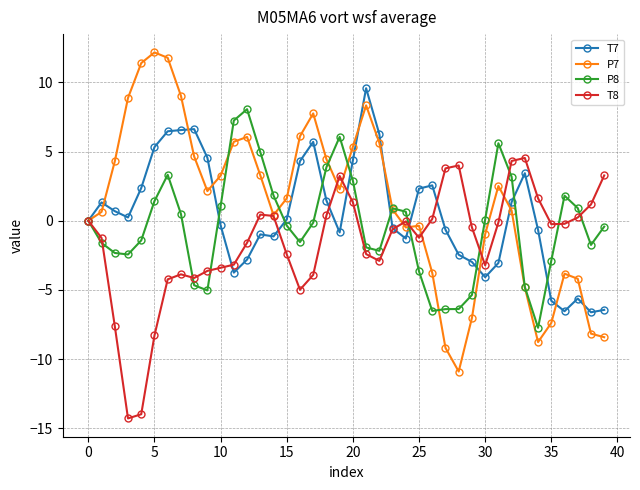

Which series has the largest range (max minus min)?

P7